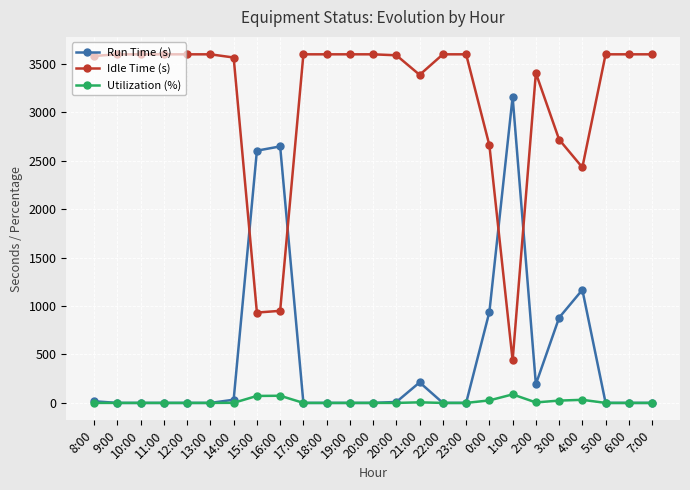

Which series has the largest range (max minus min)?

Run Time (s)